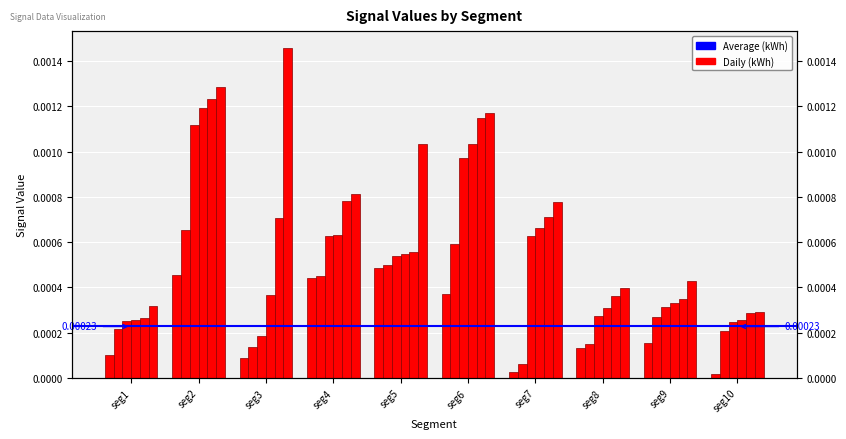

Is it true that Signal_Value_6 equals 0.0 at seg6?

False